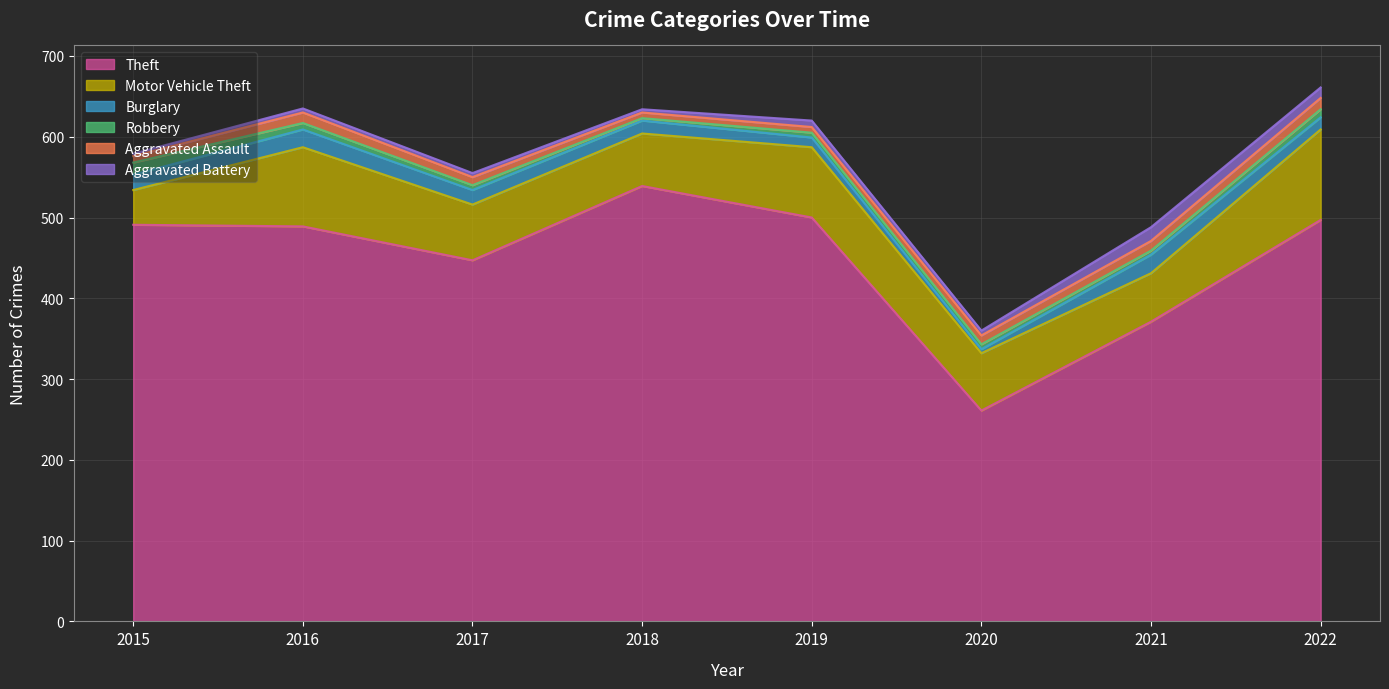

What are all the series names shown in the legend?

Theft, Motor Vehicle Theft, Burglary, Robbery, Aggravated Assault, Aggravated Battery